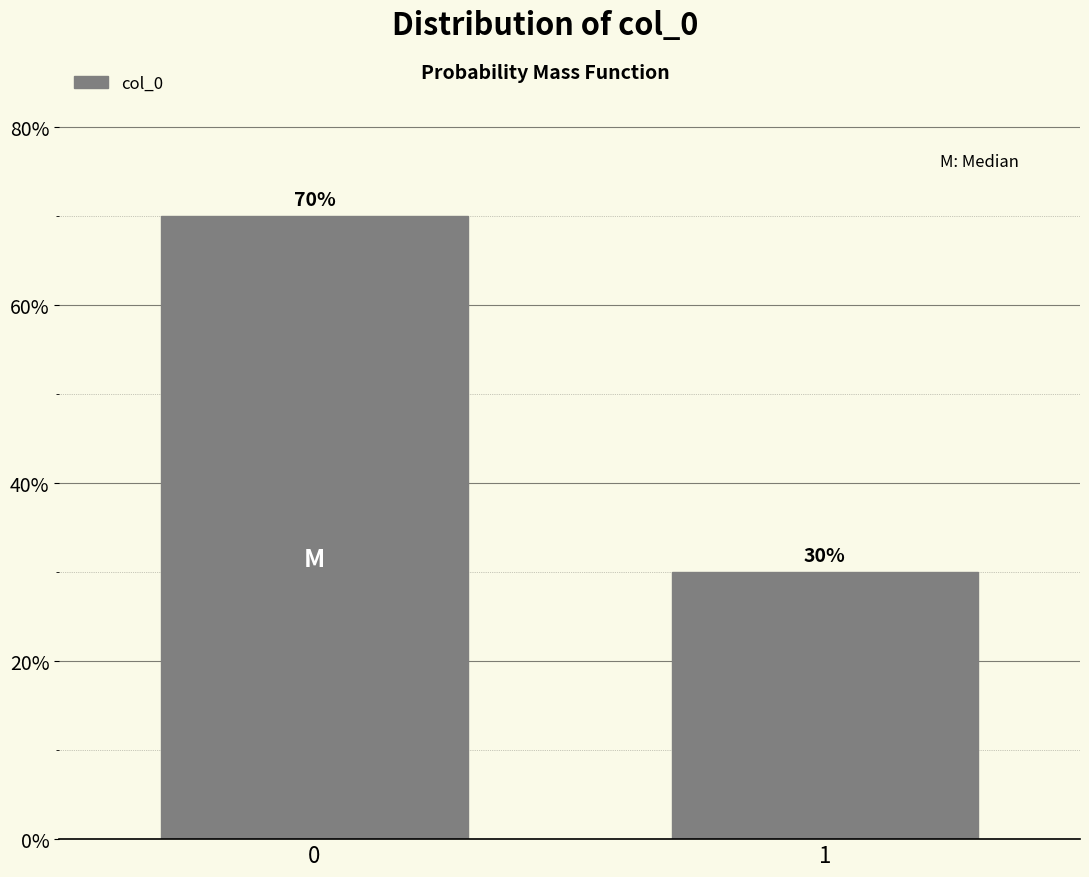

Does the chart contain any negative values?

No